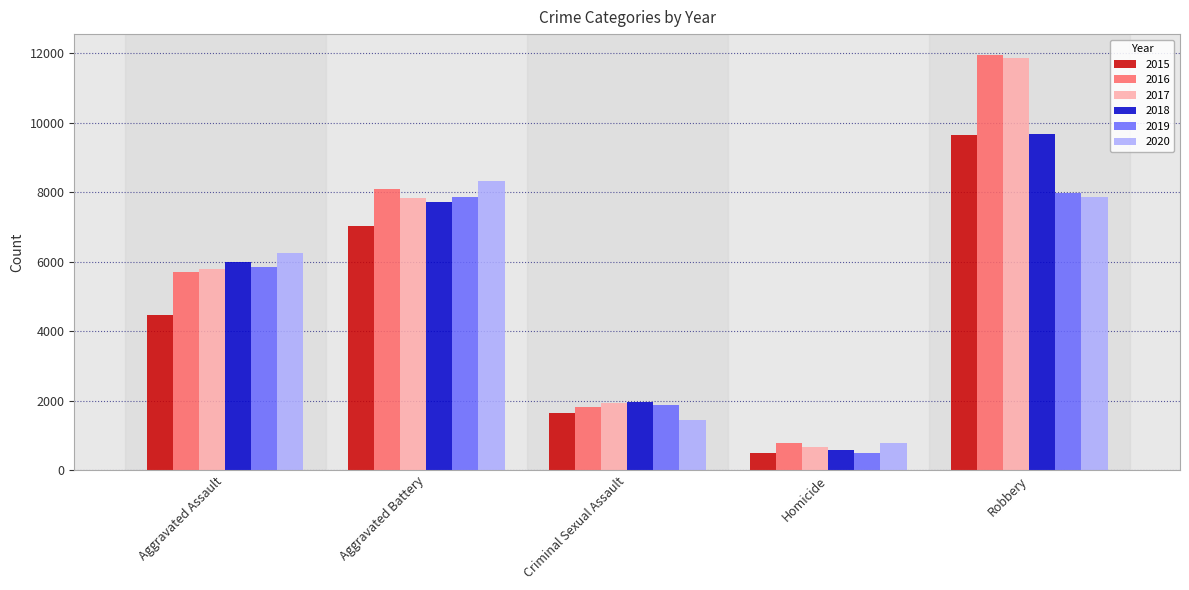

Which category has the highest value in the 2018 series?

Robbery